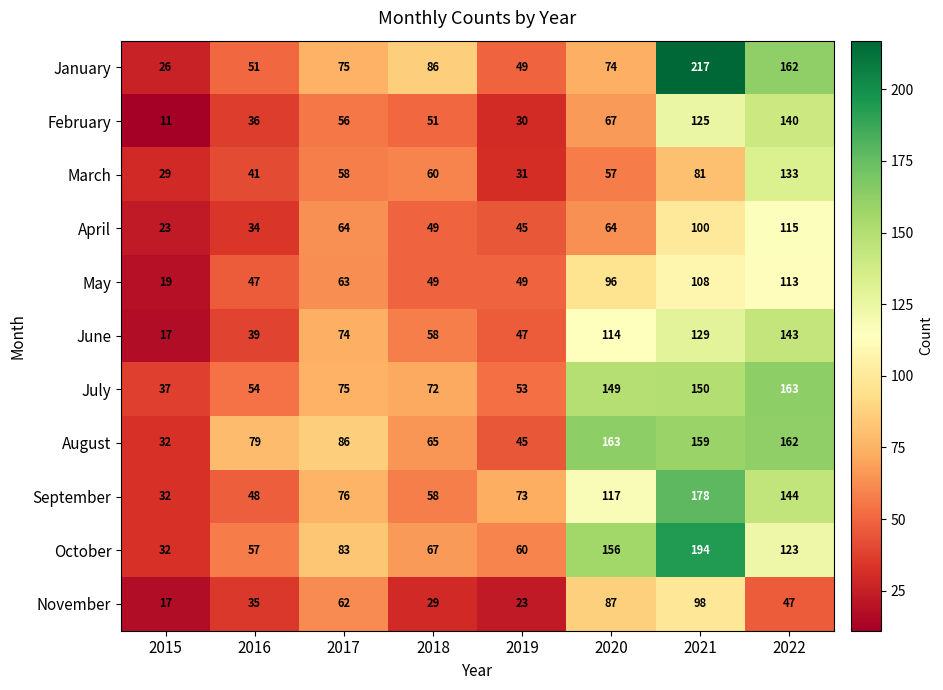

Which category has the lowest value across all series?

2015